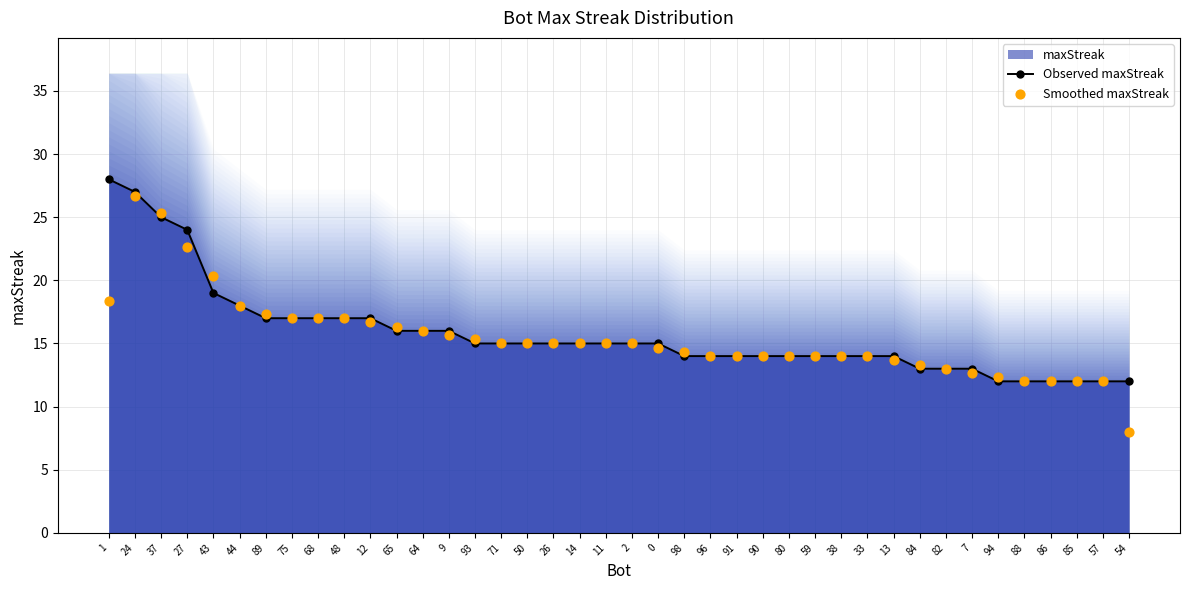

Which series reaches the maximum Y coordinate?

Observed maxStreak